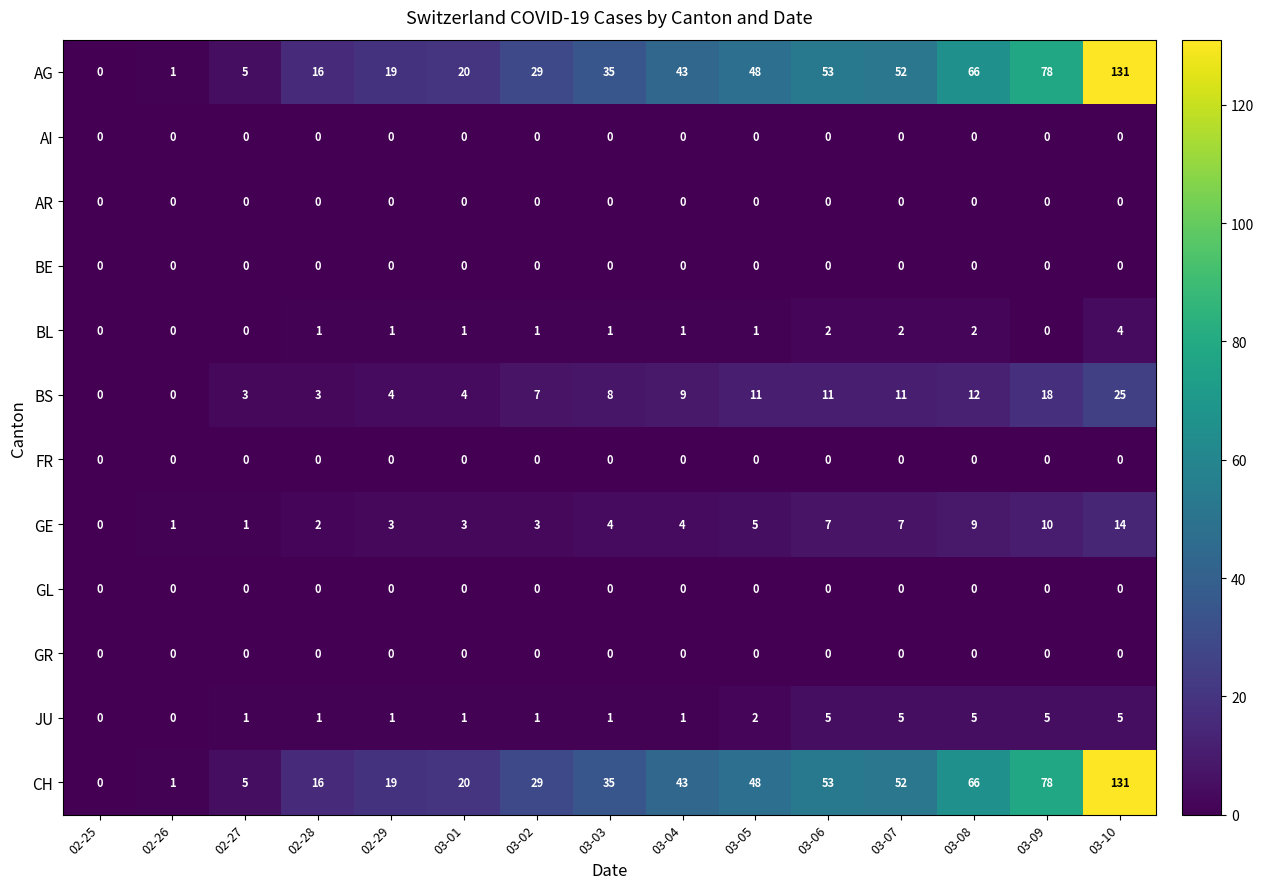

What is the difference between the highest and lowest values at 03-02?

29